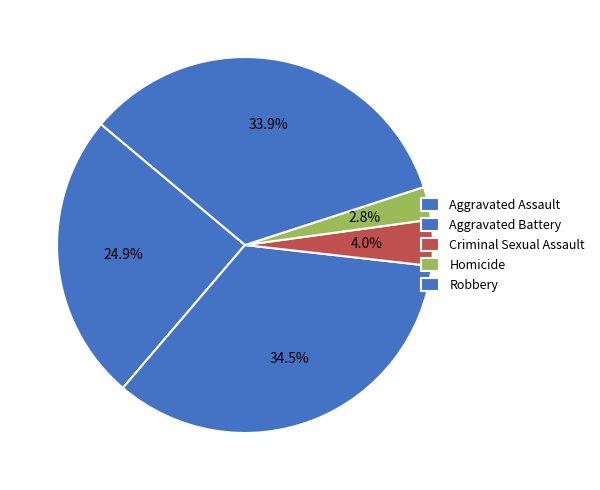

Is there any slice that represents more than half of the pie?

No